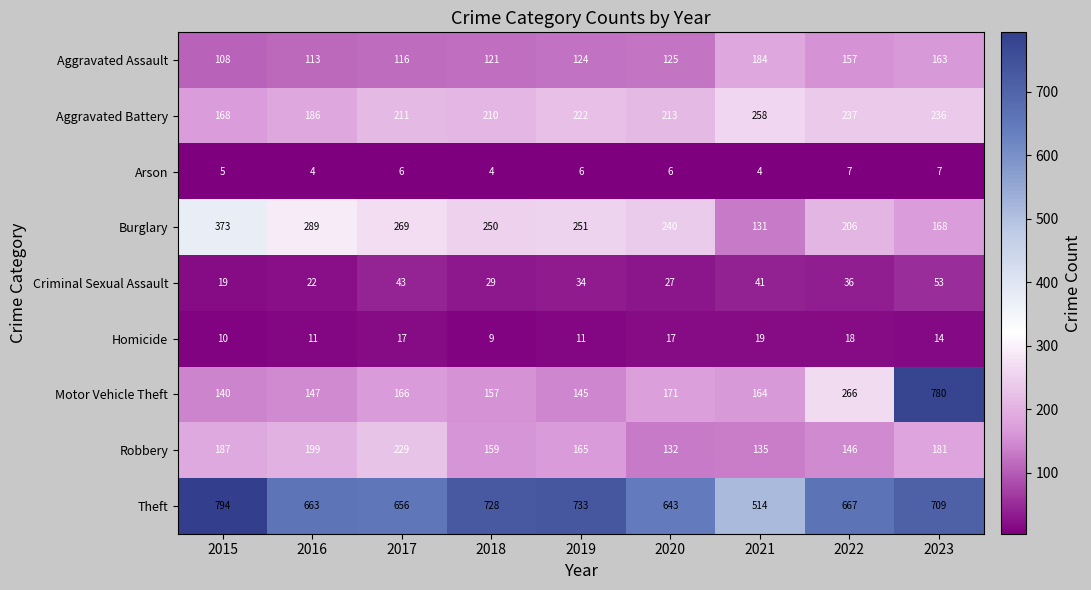

List the series in order of their peak value, lowest first.

Arson, Homicide, Criminal Sexual Assault, Aggravated Assault, Robbery, Aggravated Battery, Burglary, Motor Vehicle Theft, Theft